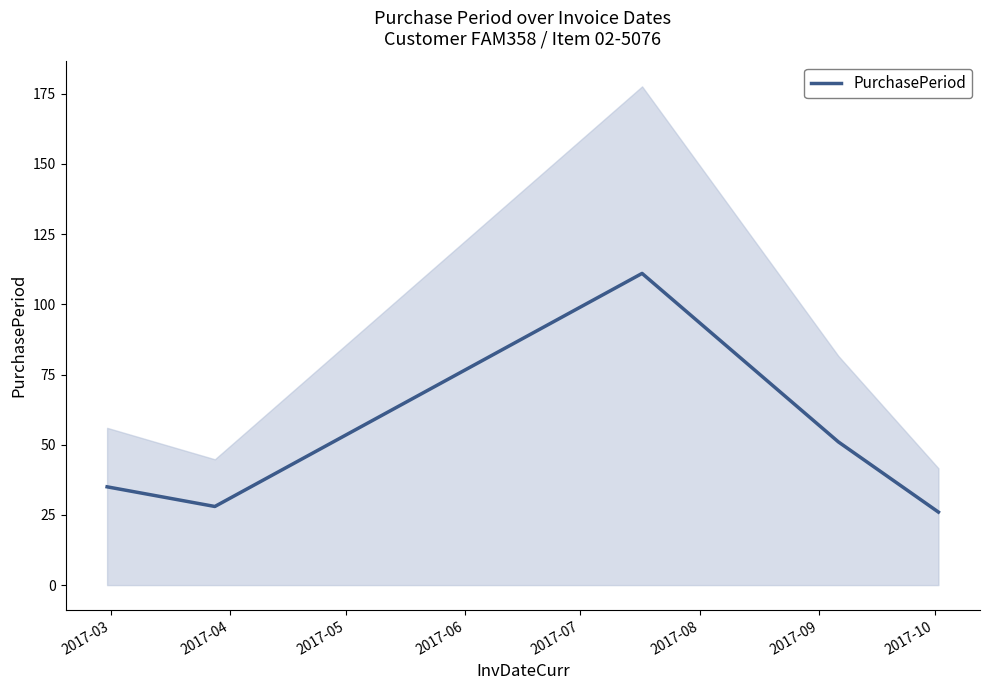

True or false: there are more than 0 points higher than both neighbors.

True